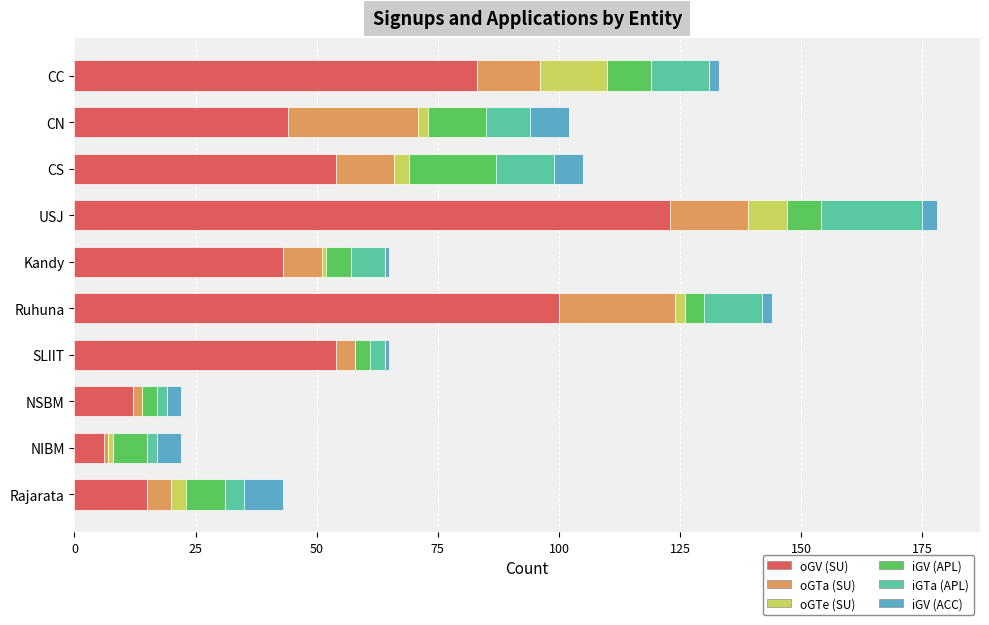

The value of oGV (SU) at NIBM is 6. True or false?

True